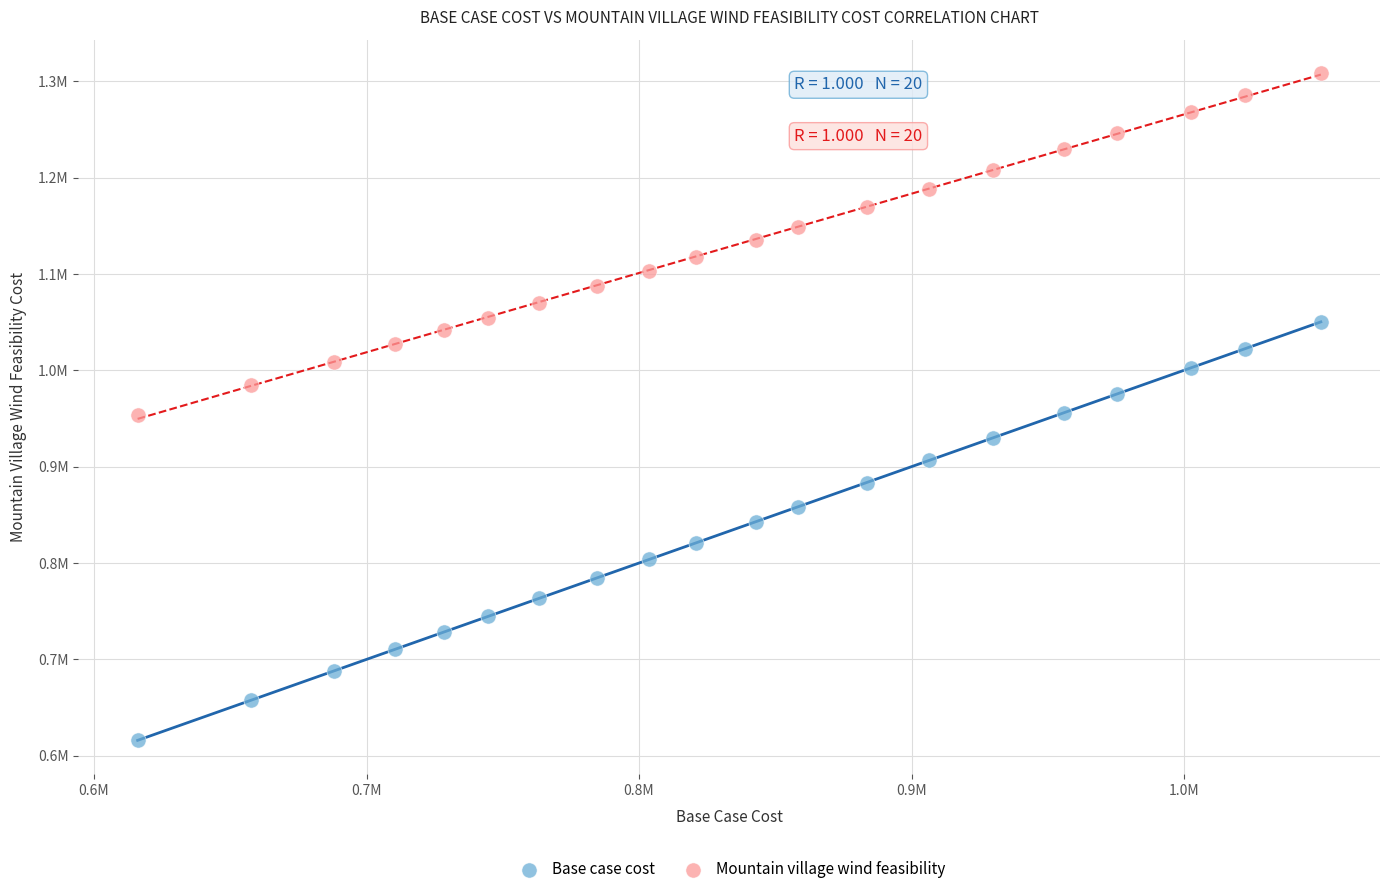

Which series has the widest spread of Y values?

Base case cost